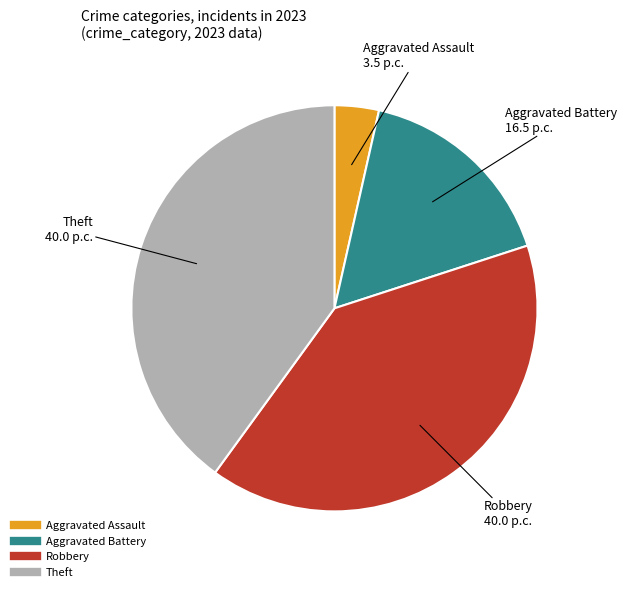

Is there any slice that represents more than half of the pie?

No